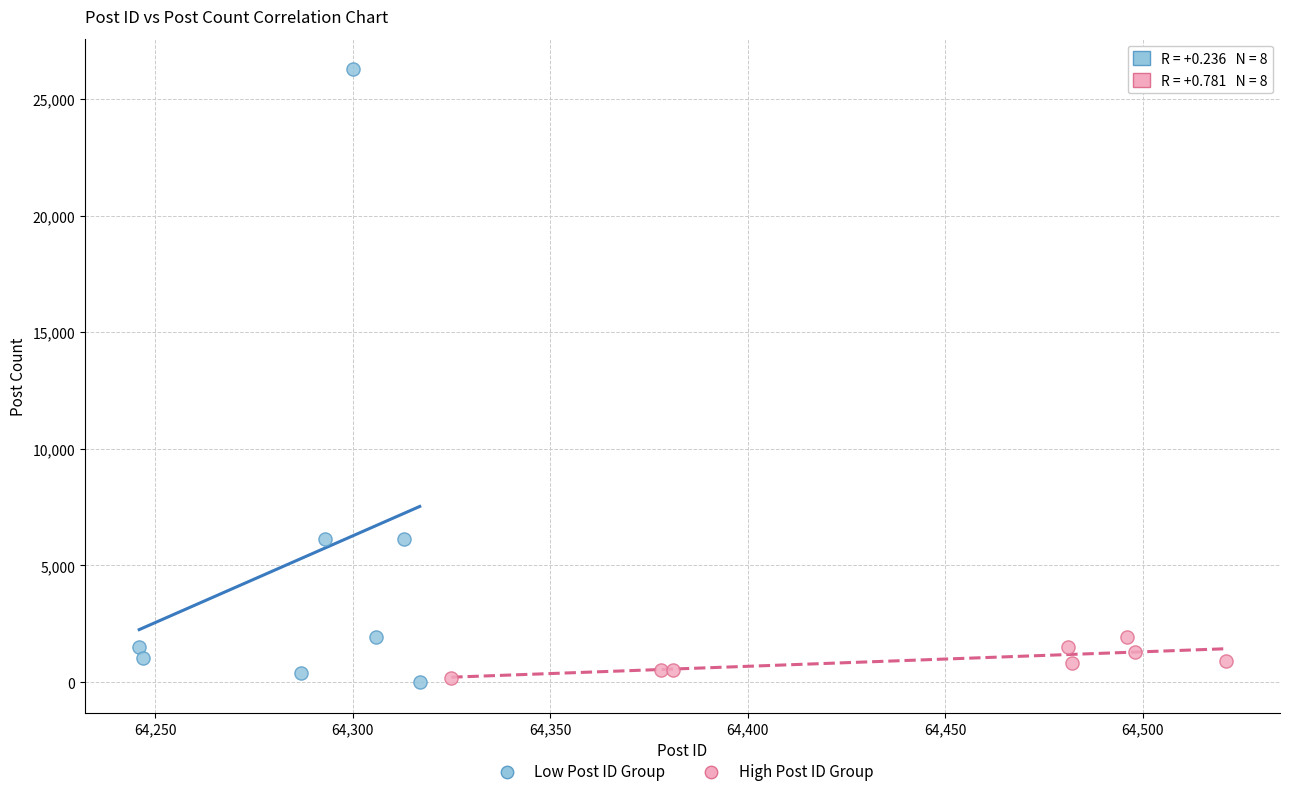

Which series reaches the maximum Y coordinate?

Low Post ID Group